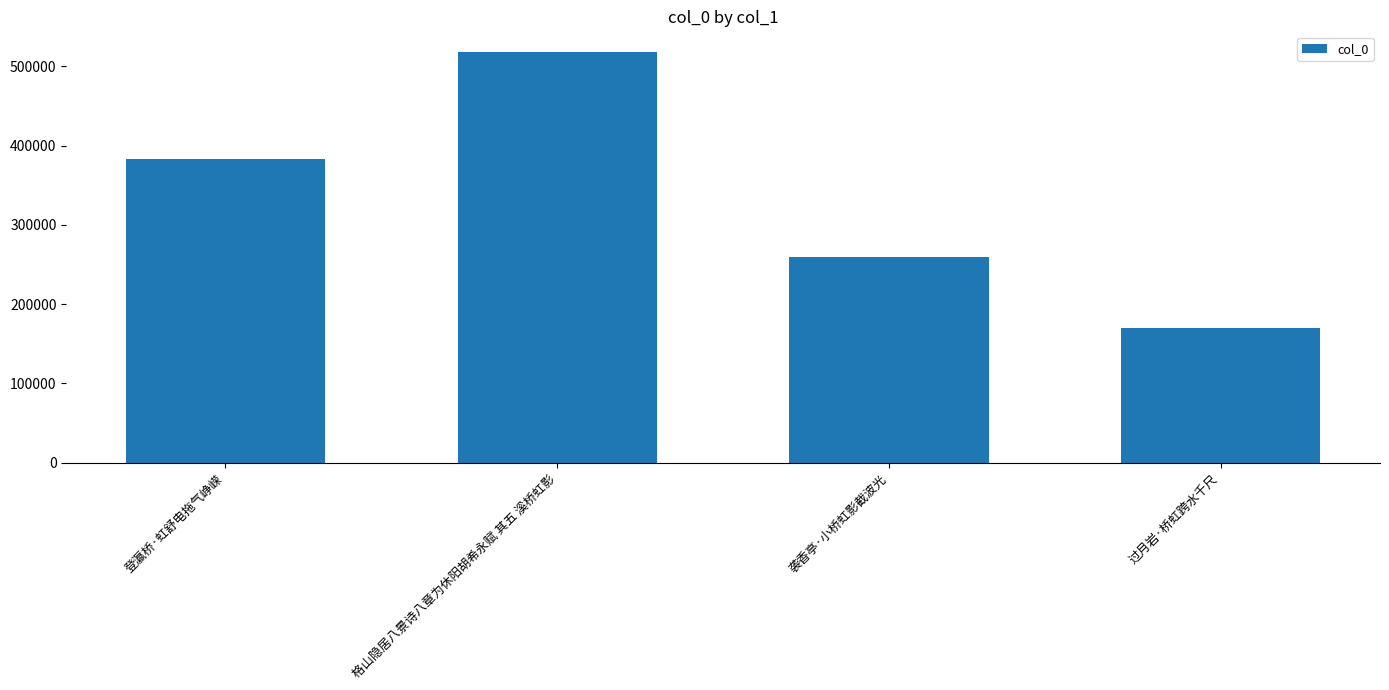

Which label corresponds to the largest value in the chart?

格山隐居八景诗八章为休阳胡希永赋 其五 溪桥虹影